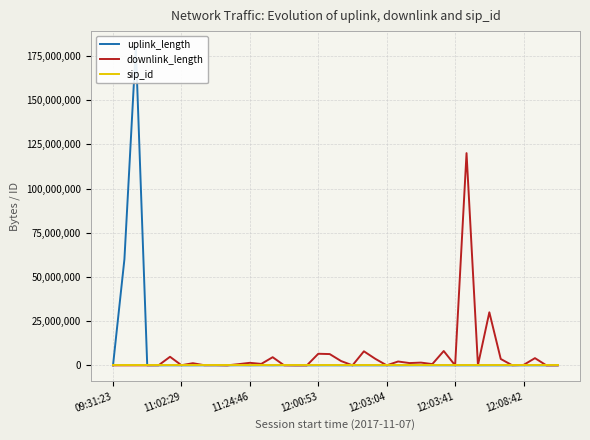

At which label is uplink_length closest to 90000523?

11:02:29